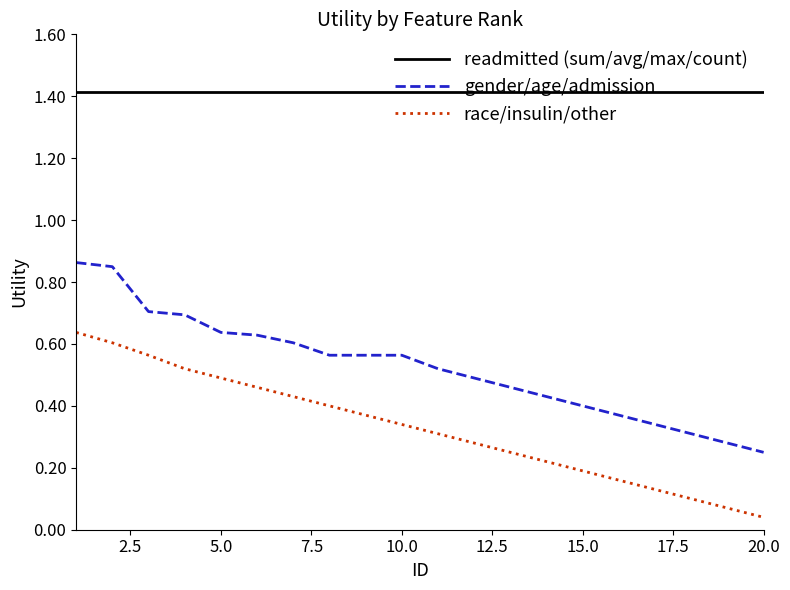

True or false: gender/age/admission and readmitted (sum/avg/max/count) cross at least once.

False